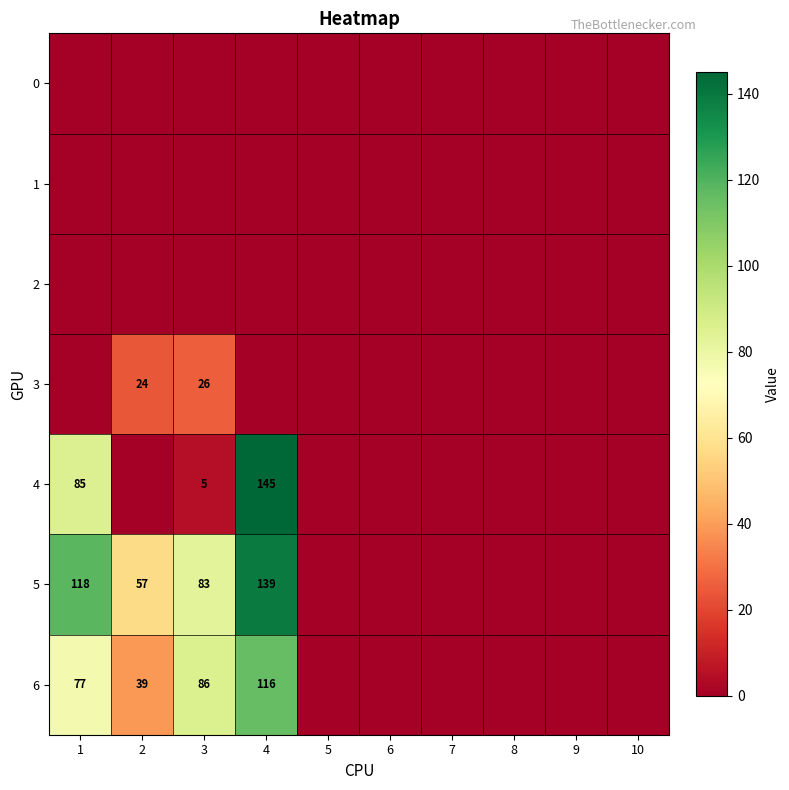

True or false: 6 has a value of 0 at 8.

True